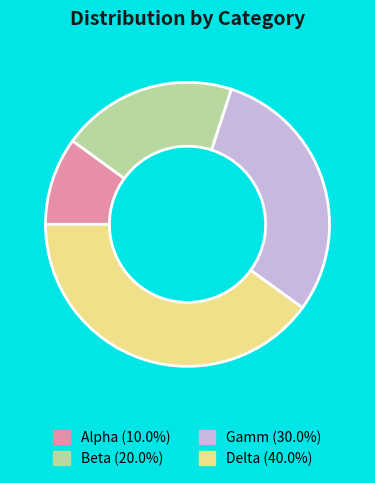

Does Alpha represent more than half of the total?

No